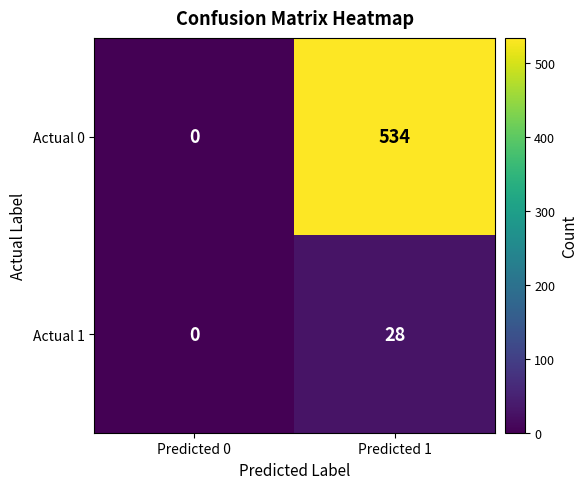

Read the Actual 0 value at Predicted 1, to the nearest 10.

530